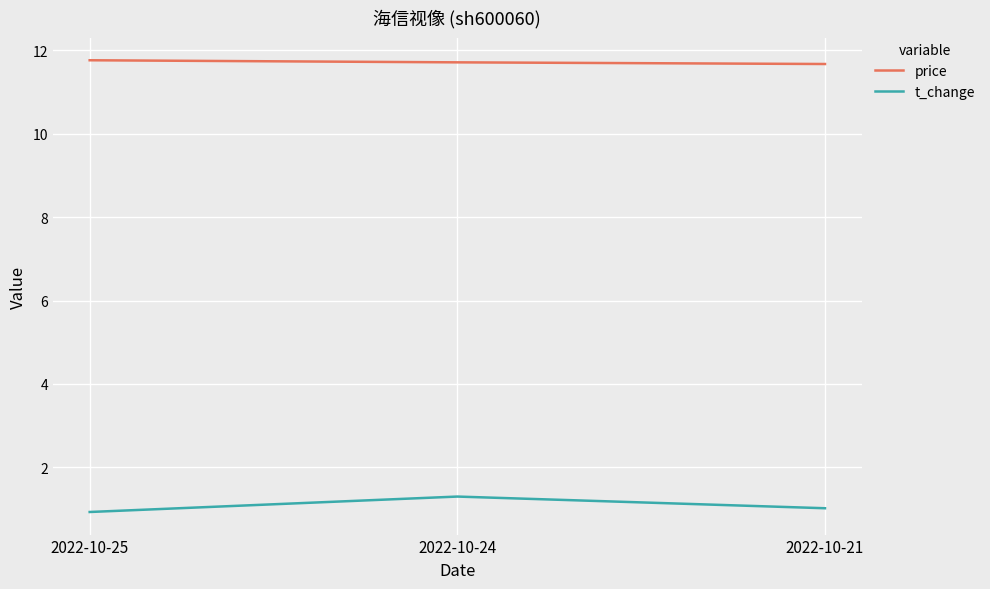

At how many categories does at least one series exceed 4?

3